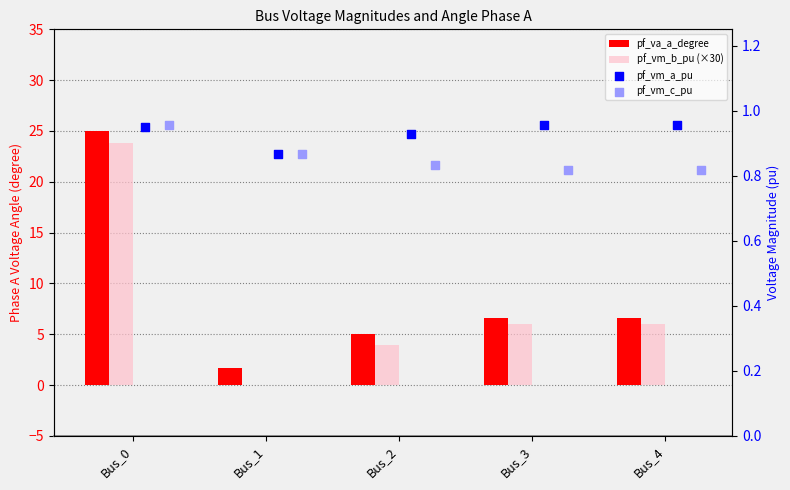

Which series contains the highest Y value?

pf_va_a_degree